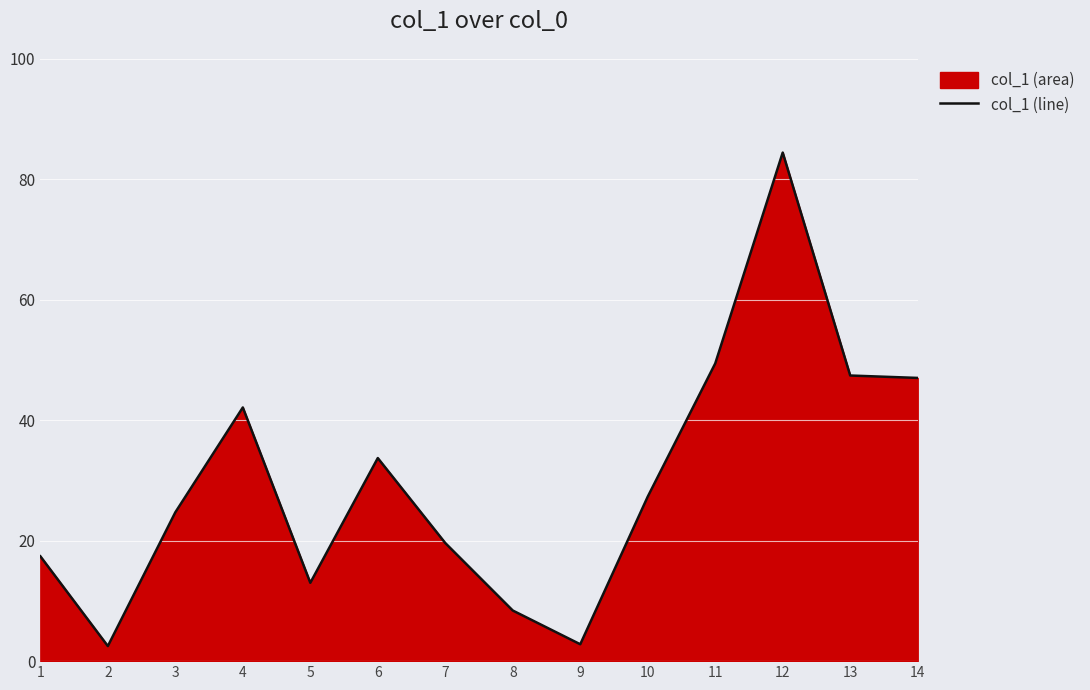

What is the smallest value displayed?

2.5